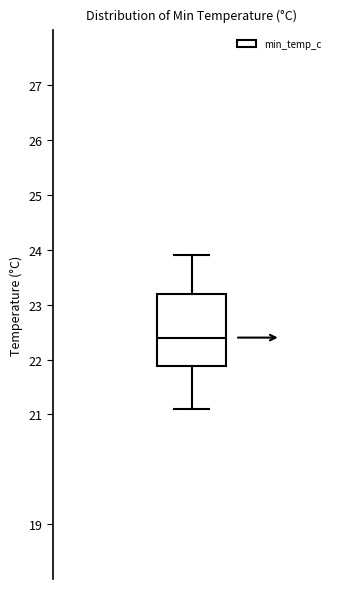

Read this box plot against the y-axis: the position of the median line, the range covered by the box, and the ends of both whiskers. The values are not printed on the chart, so give them approximately, as read against the axis.

median 22.4, box 21.9 to 23.2, whiskers 21.1 to 23.9